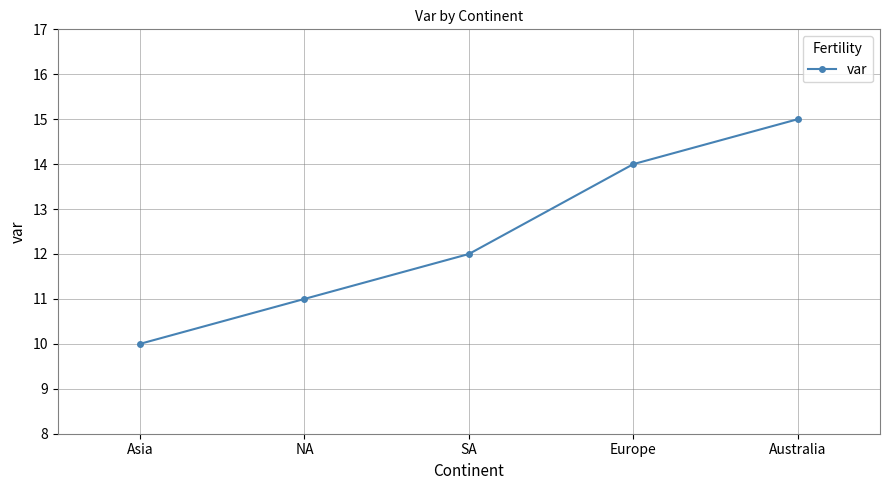

Between NA and Asia, which is larger?

NA